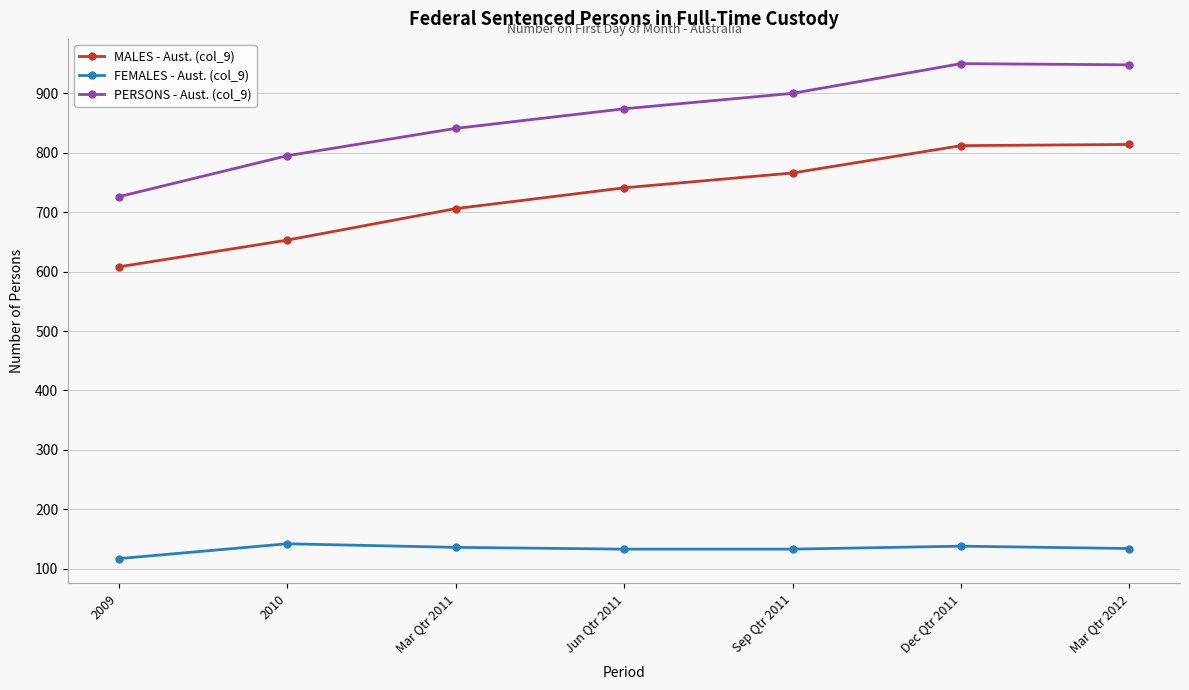

What is the minimum value shown in the chart?

117